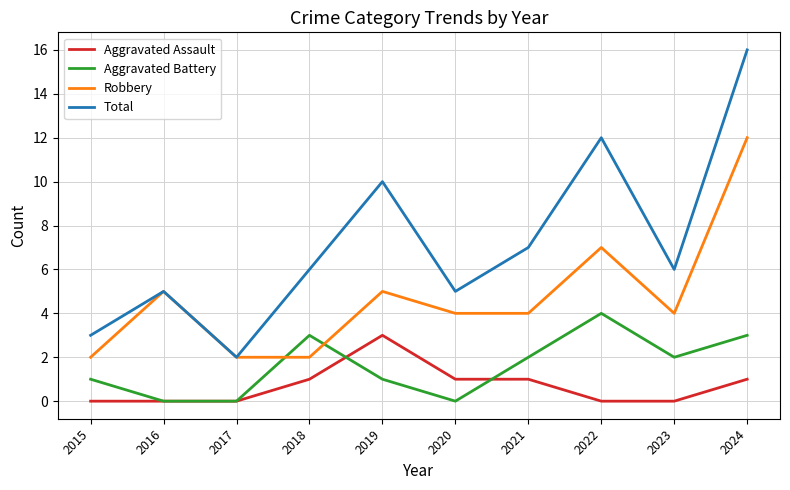

List the series in order of their peak value, lowest first.

Aggravated Assault, Aggravated Battery, Robbery, Total